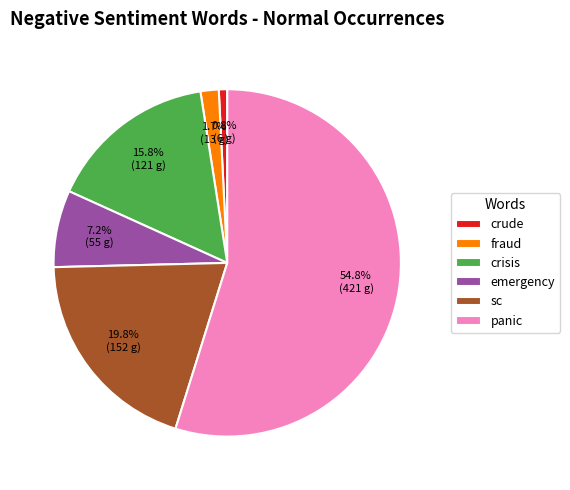

To the nearest percent, what is the difference between the fraud and crisis slice percentages?

14%